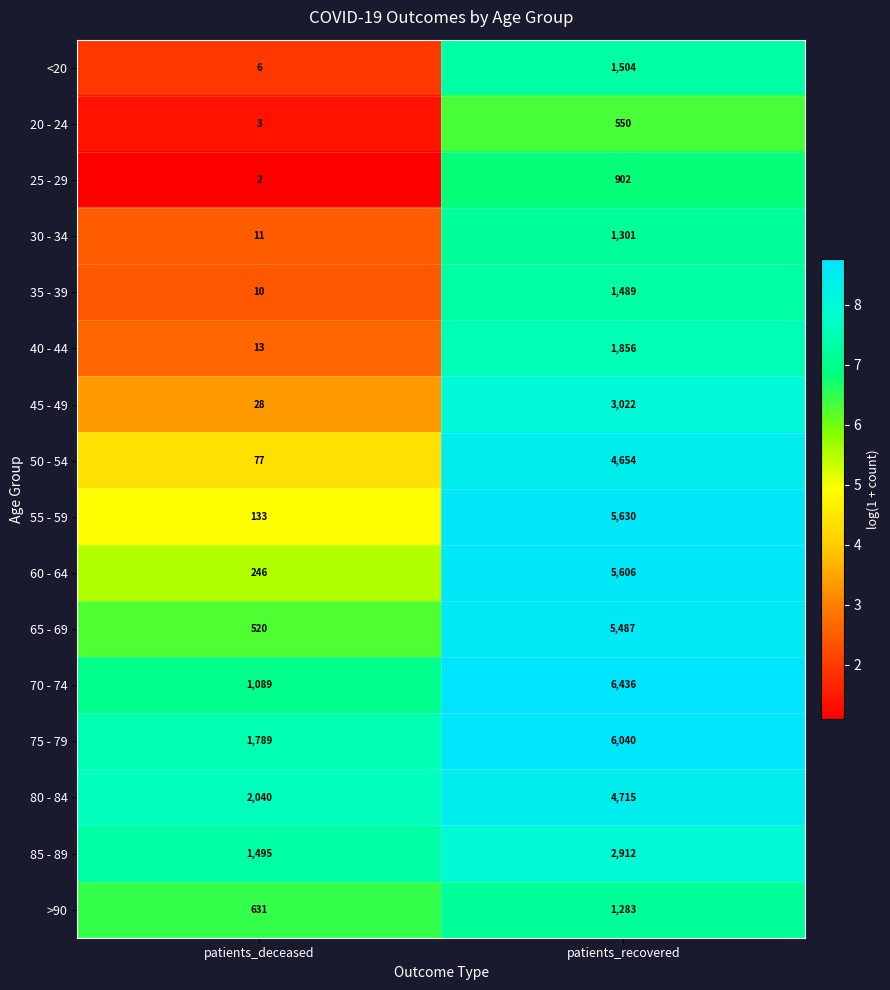

What is the maximum value for 65 - 69?

5487